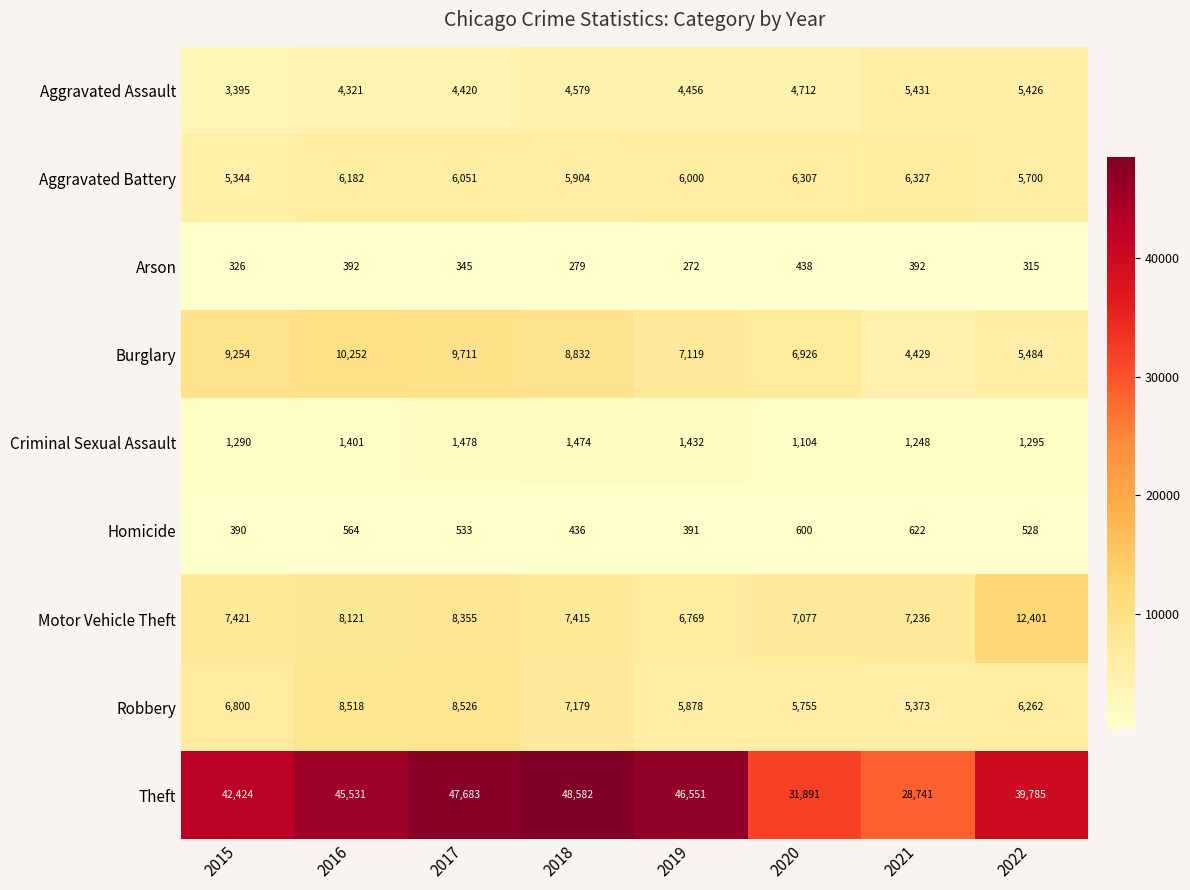

Rank the series by their maximum value, from lowest to highest.

Arson, Homicide, Criminal Sexual Assault, Aggravated Assault, Aggravated Battery, Robbery, Burglary, Motor Vehicle Theft, Theft